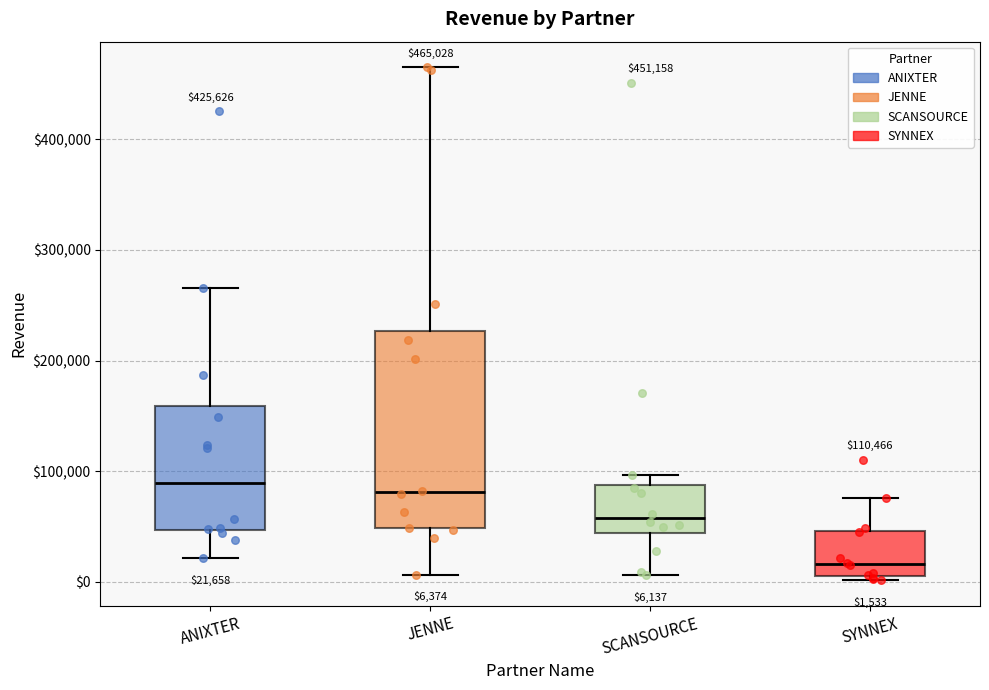

Which box is the tallest, from its lower edge to its upper edge?

JENNE